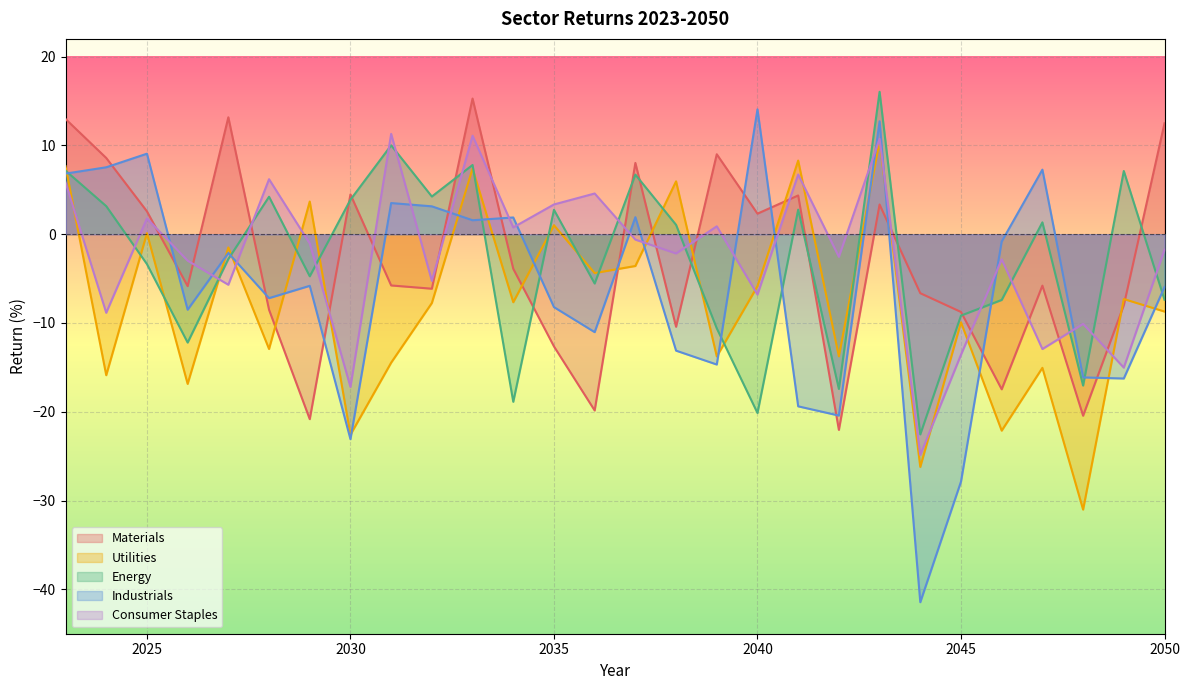

Which category has the lowest value in the Utilities series?

2048